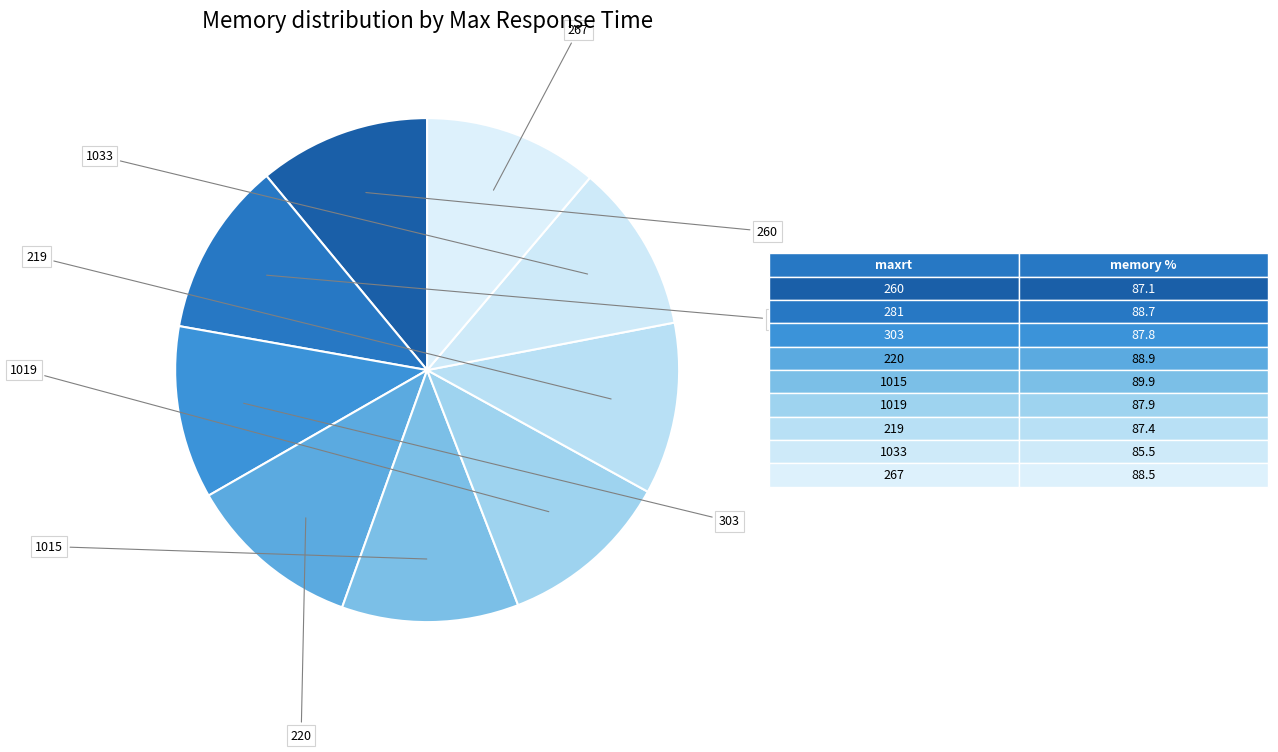

Count the number of slices in the pie.

9